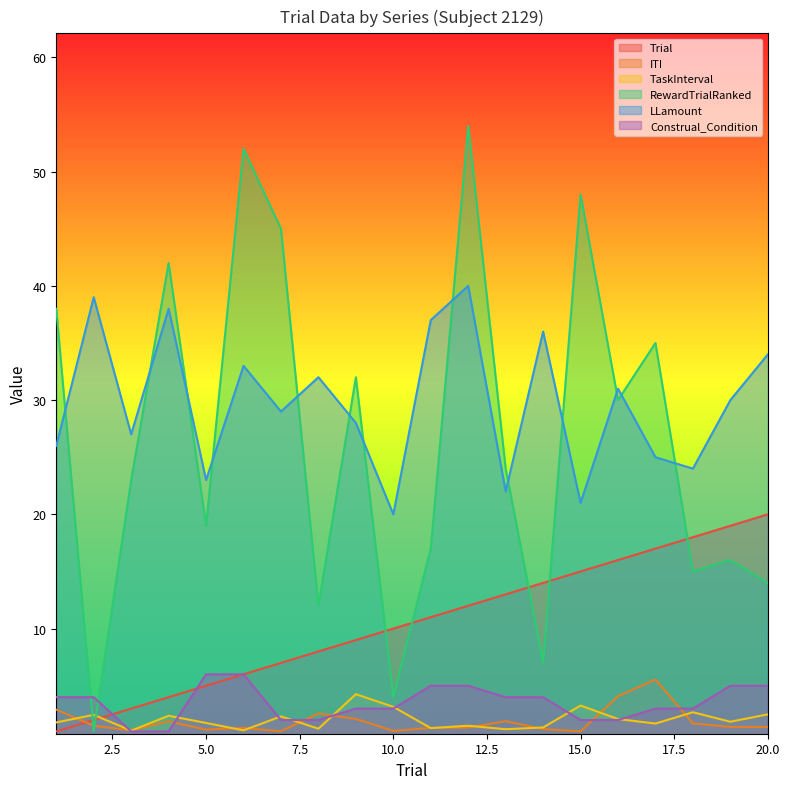

Between 10.0 and 20.0, which series saw the biggest shift?

LLamount